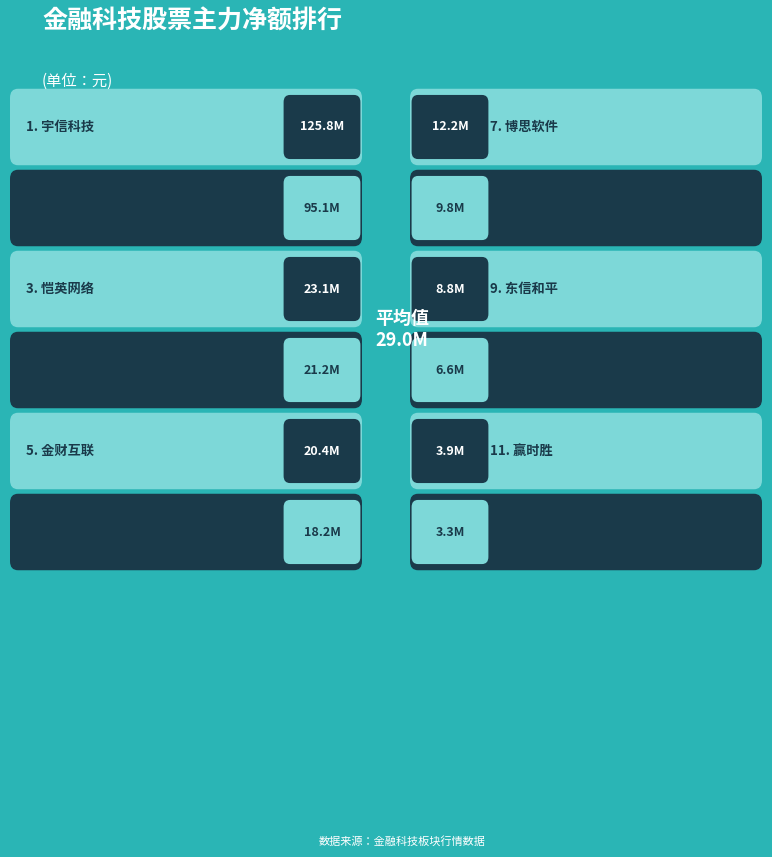

What is the change in value from 恺英网络 to 神州信息?

-16492207